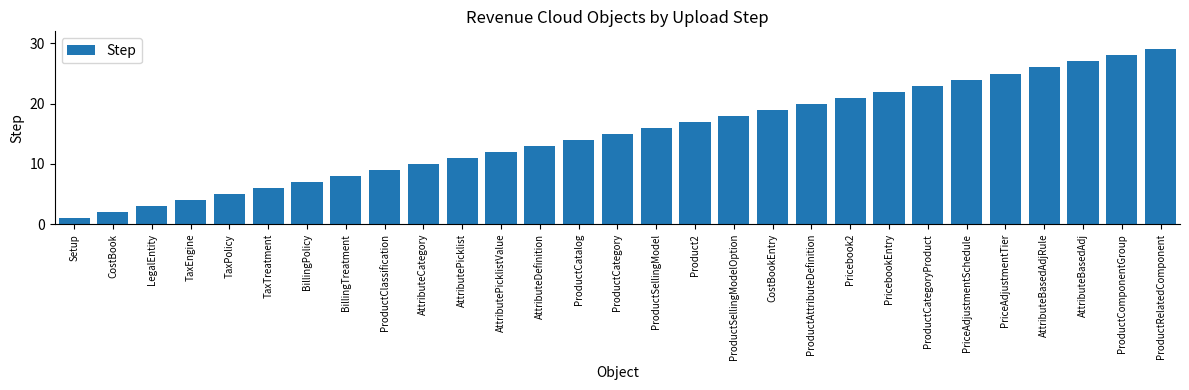

Reading left to right, what are all the values shown in this chart?

Setup=1	CostBook=2	LegalEntity=3	TaxEngine=4	TaxPolicy=5	TaxTreatment=6	BillingPolicy=7	BillingTreatment=8	ProductClassification=9	AttributeCategory=10	AttributePicklist=11	AttributePicklistValue=12	AttributeDefinition=13	ProductCatalog=14	ProductCategory=15	ProductSellingModel=16	Product2=17	ProductSellingModelOption=18	CostBookEntry=19	ProductAttributeDefinition=20	Pricebook2=21	PricebookEntry=22	ProductCategoryProduct=23	PriceAdjustmentSchedule=24	PriceAdjustmentTier=25	AttributeBasedAdjRule=26	AttributeBasedAdj=27	ProductComponentGroup=28	ProductRelatedComponent=29